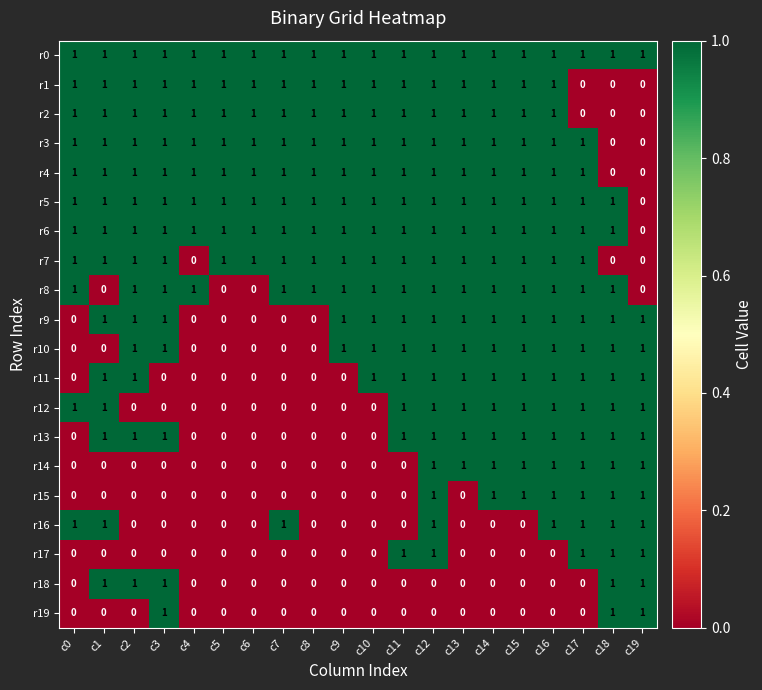

Which series has the largest total across all categories?

r0